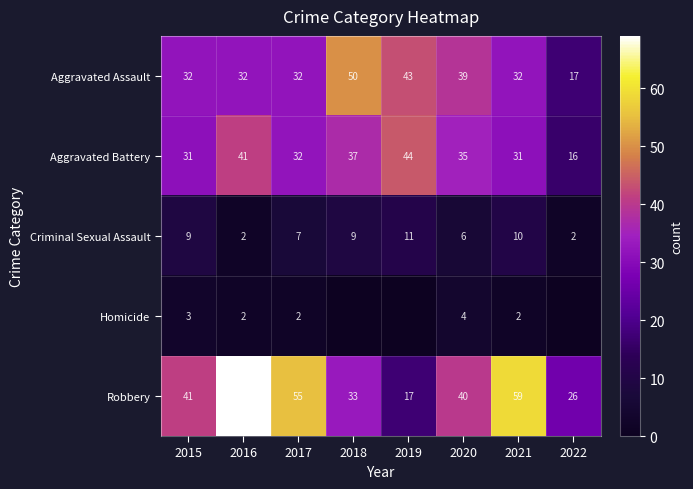

What is the total value across all series at 2020?

124